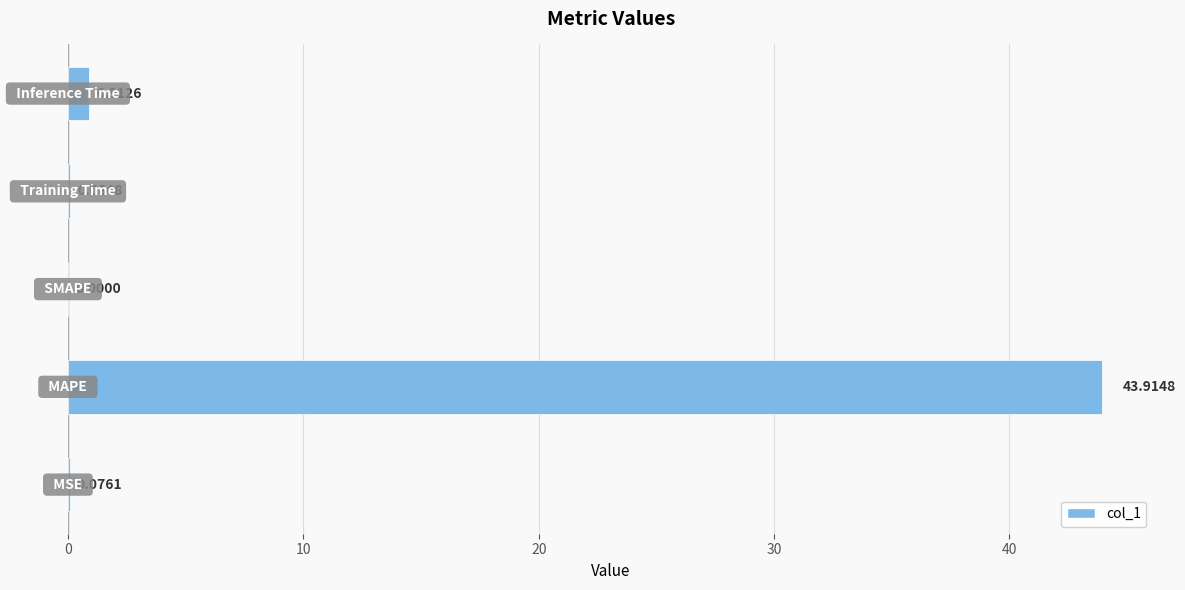

What is the sum of all values?

45.0